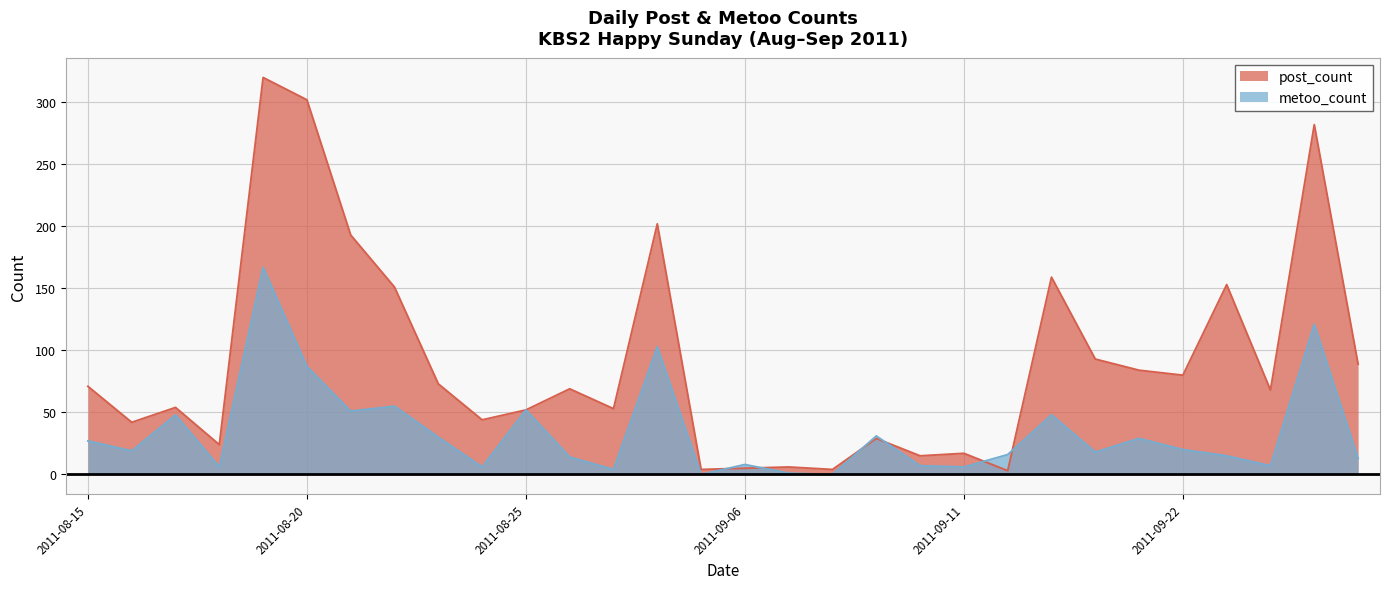

Rank the series by their average value, from highest to lowest.

post_count, metoo_count